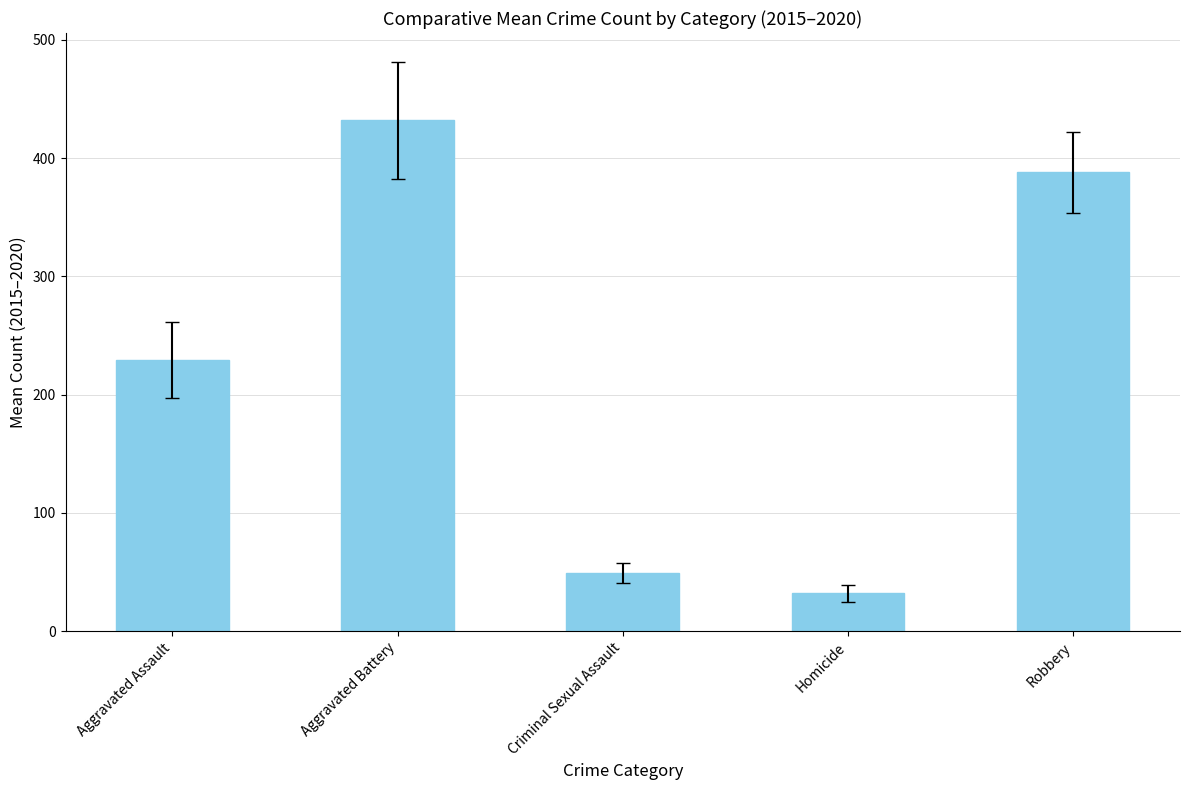

Does the chart contain any negative values?

No